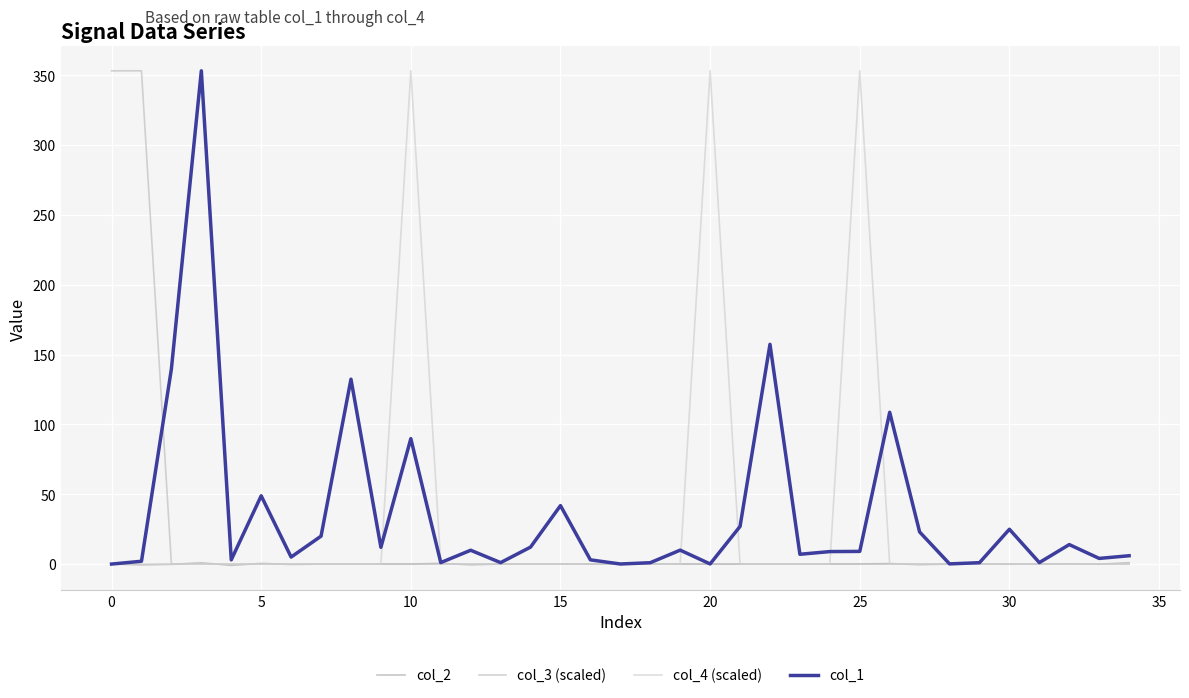

Which series ends up on top after the final intersection of col_3 (scaled) and col_2?

col_2